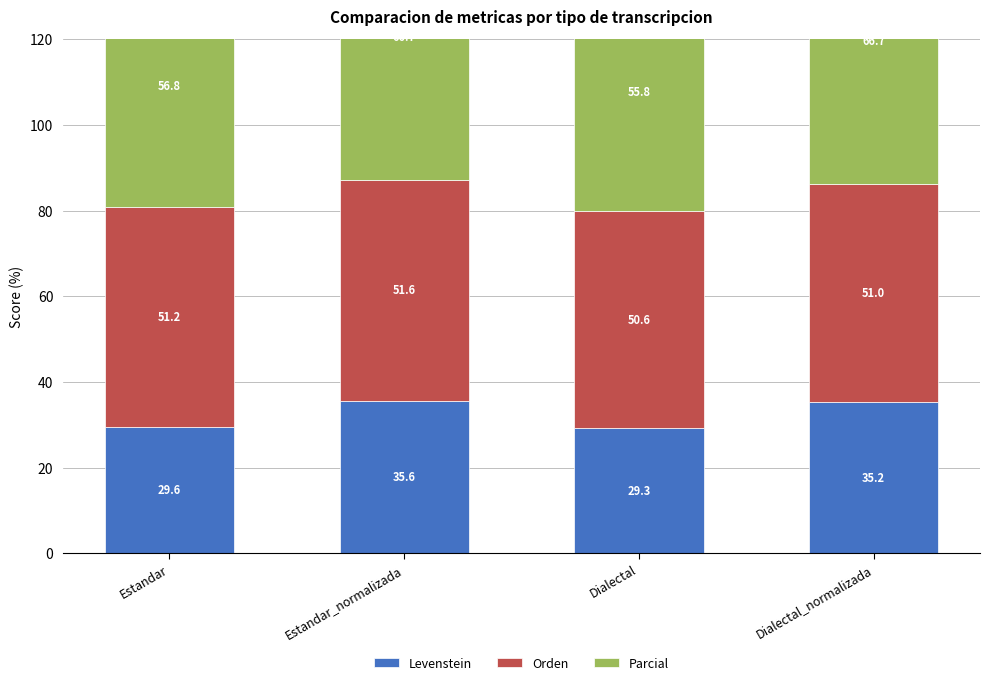

Does the chart contain any negative values?

No